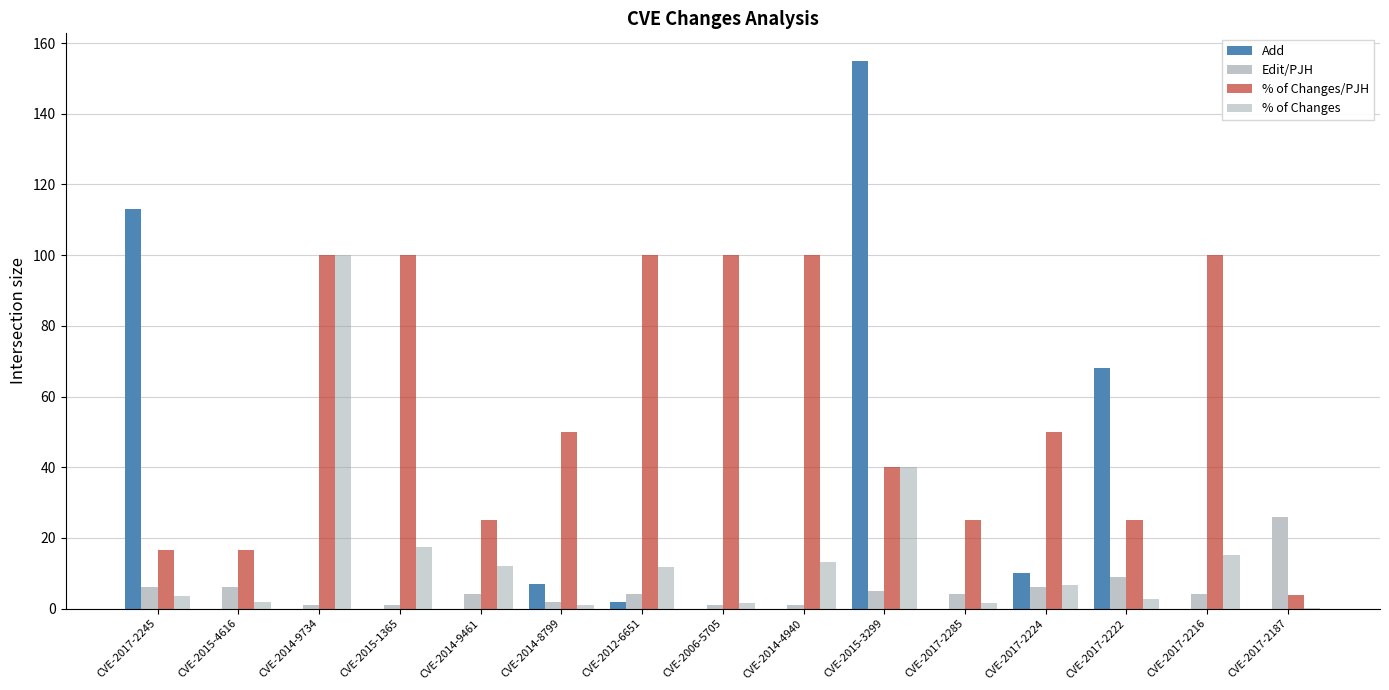

What is the maximum value for Add?

155.0